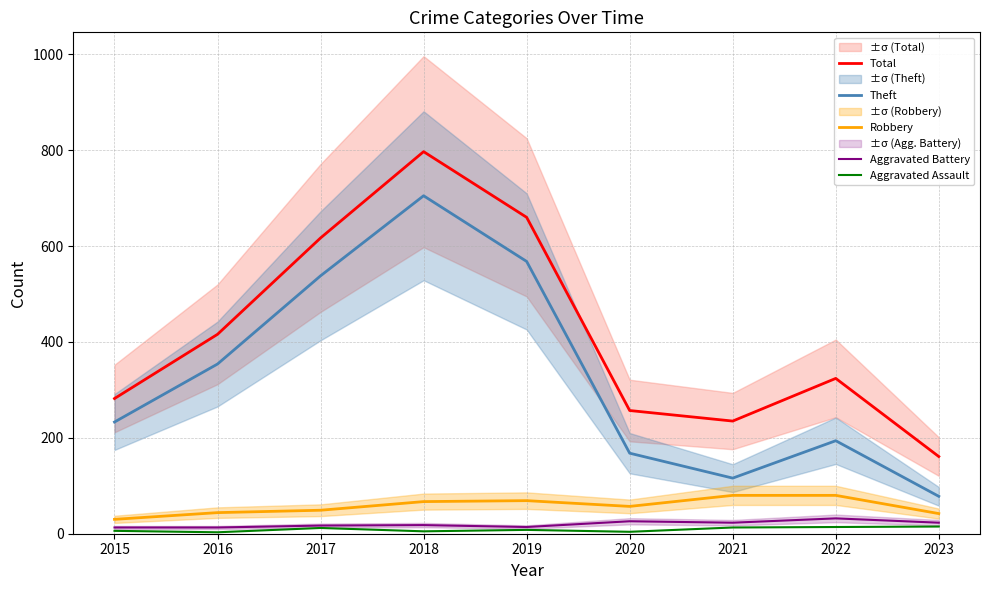

Between 2017 and 2021, which series saw the biggest shift?

Theft